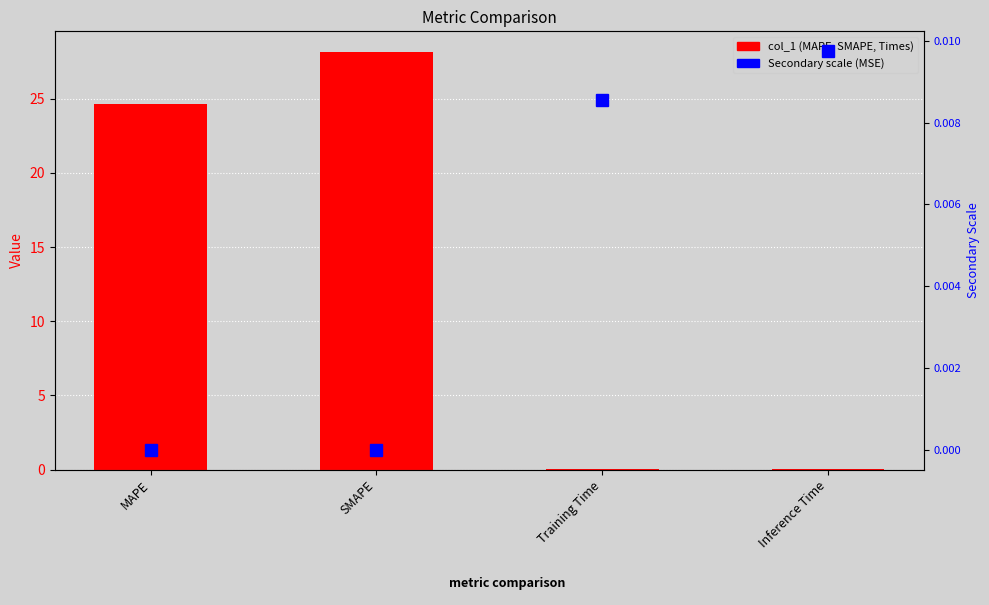

At which category does the chart reach its minimum across all series?

MAPE